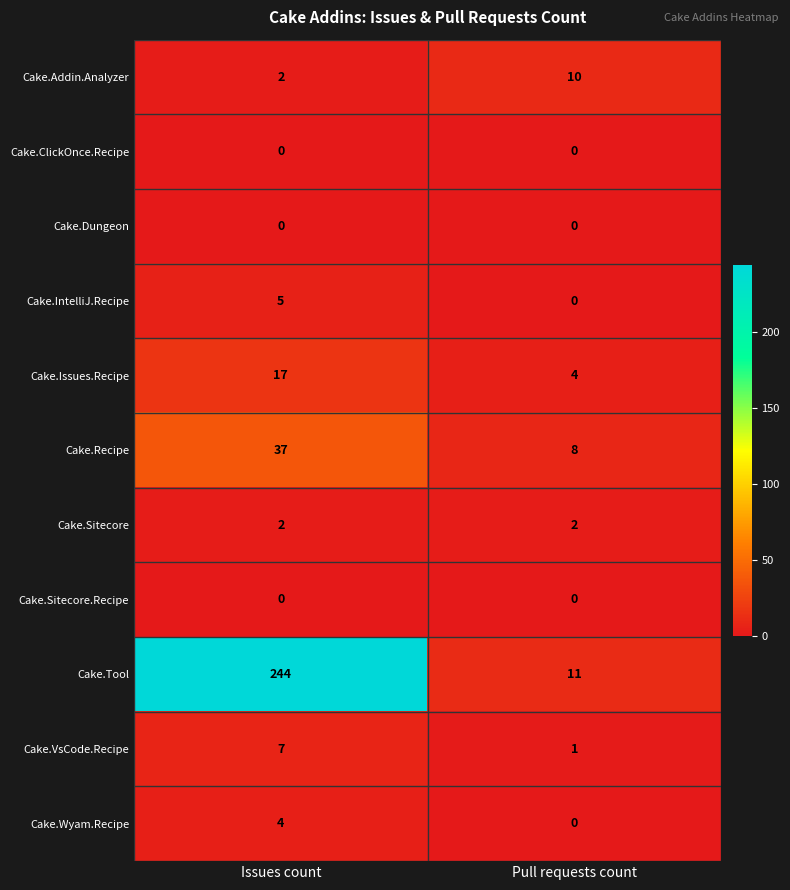

Is it true that Cake.Addin.Analyzer equals 2 at Issues count?

True